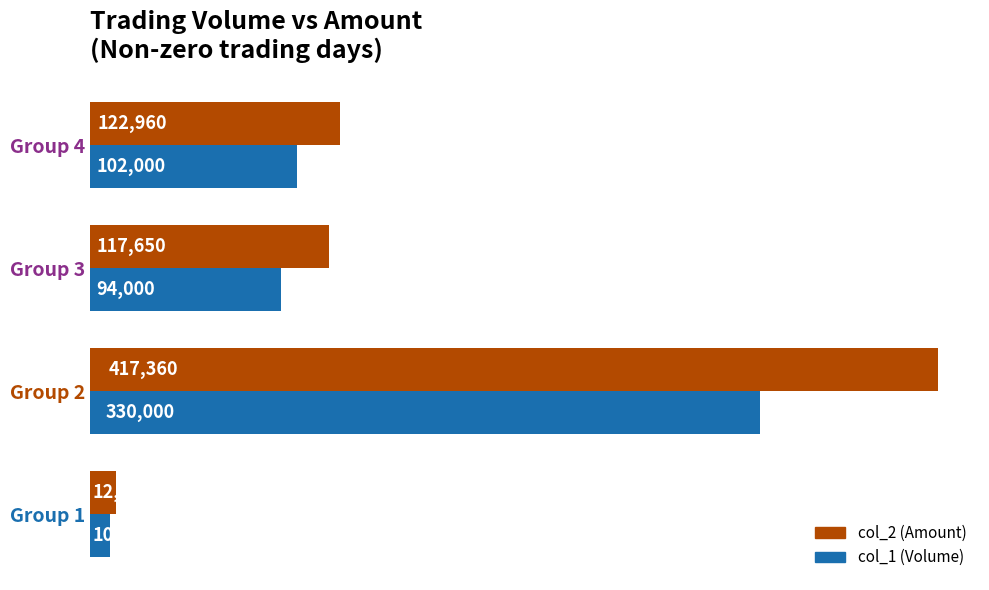

Which series has the largest total across all categories?

col_2 (Amount)